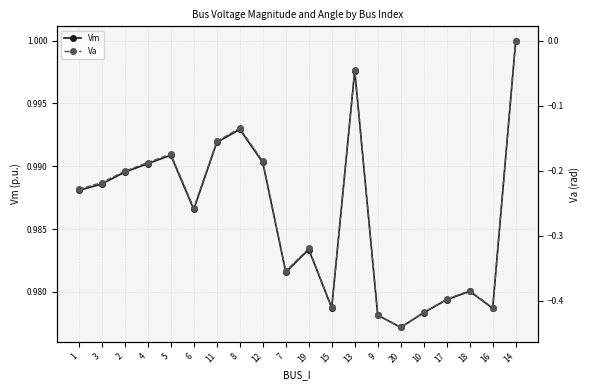

Is the value of Va at 20 greater than the value of Vm at 19?

No